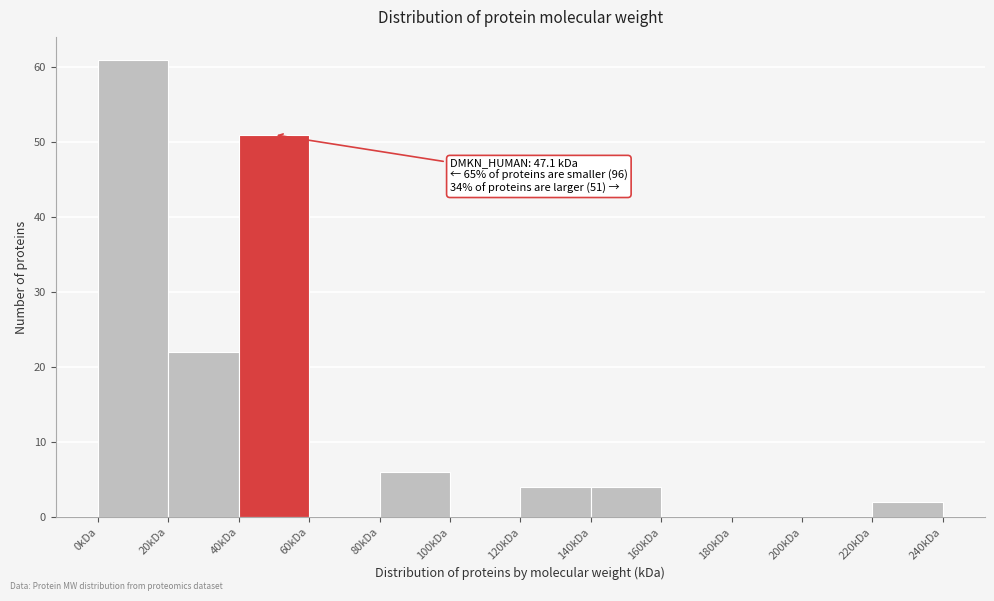

Over which range of the x-axis is the bar tallest?

0 to 20